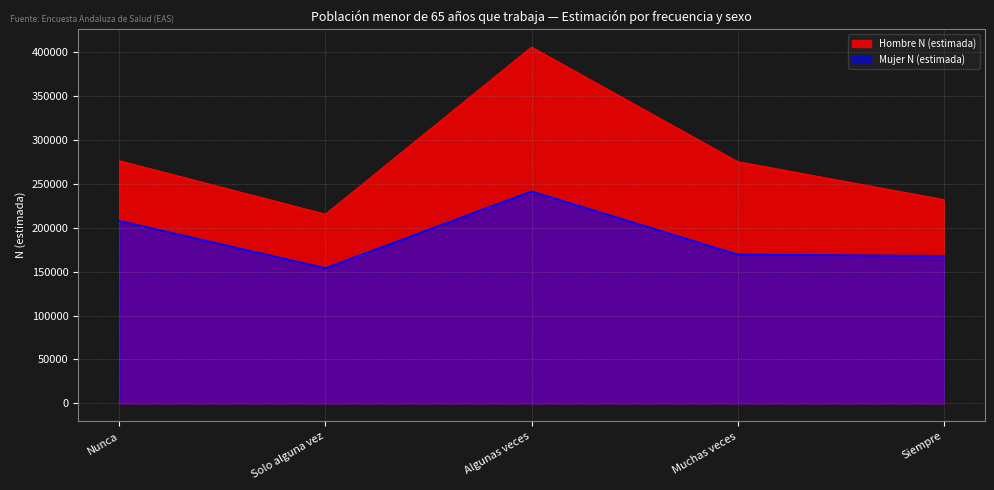

Is it true that Hombre N (estimada) equals 275433 at Muchas veces?

True